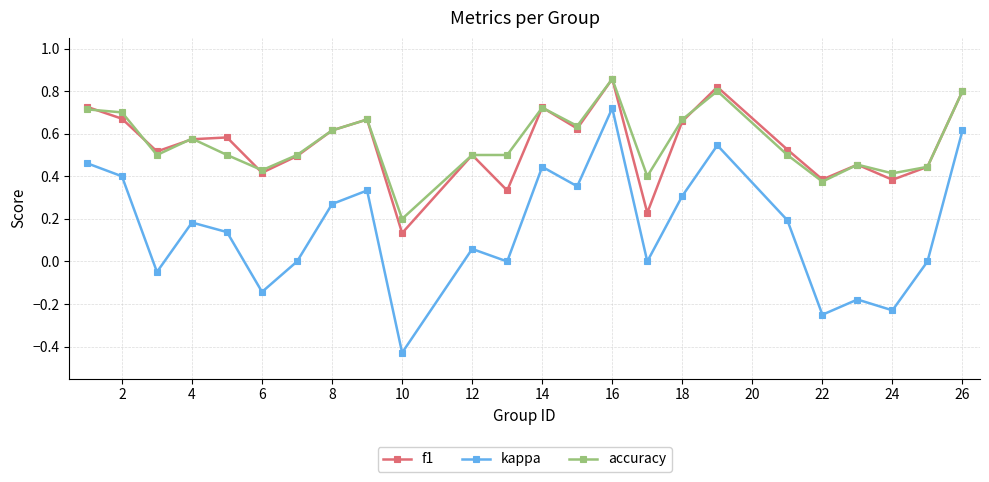

True or false: accuracy and kappa intersect in this chart.

False